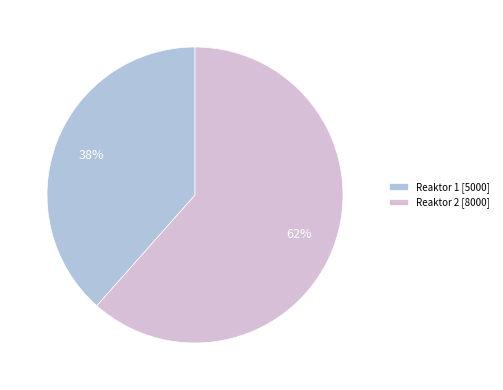

How many segments does this pie chart have?

2